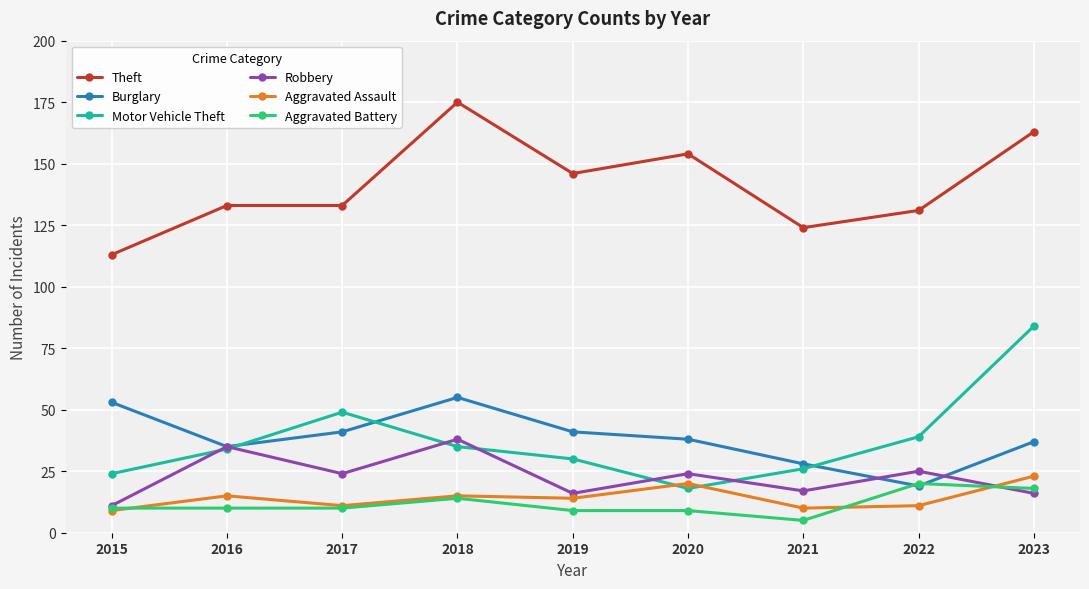

What is the total value across all series at 2017?

268